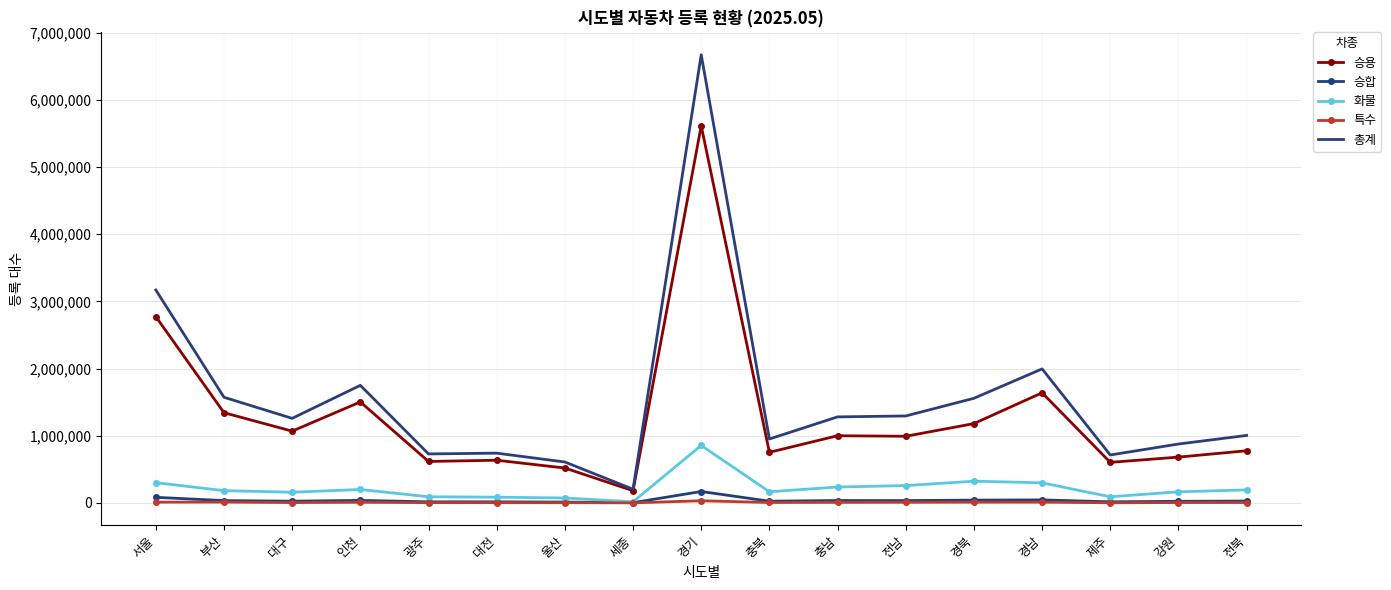

Where is the first local maximum for 승용?

인천